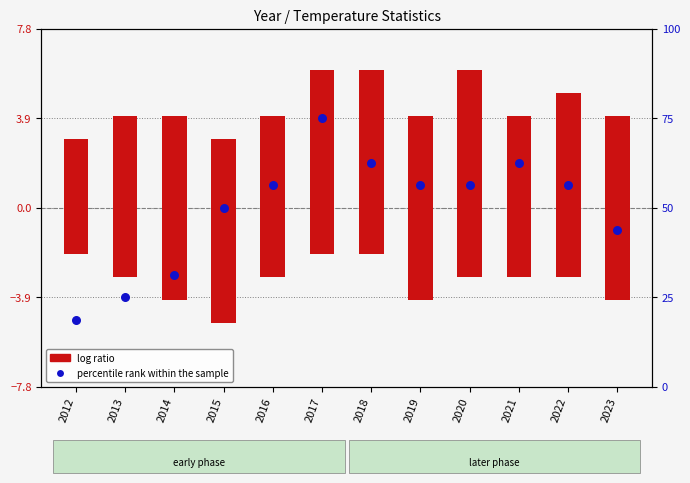

At which category is the sum across all series the highest?

2017